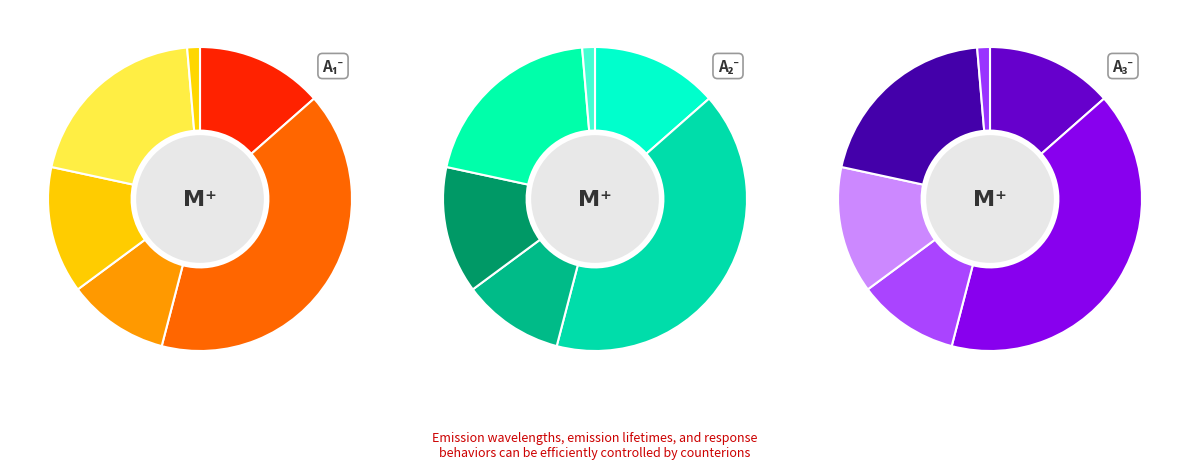

Count the number of slices in the pie.

6